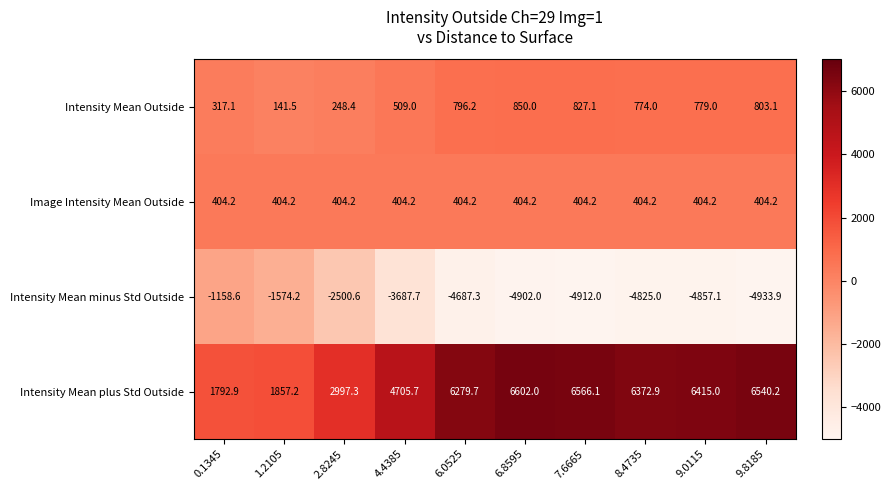

Which series has the largest range (max minus min)?

Intensity Mean plus Std Outside